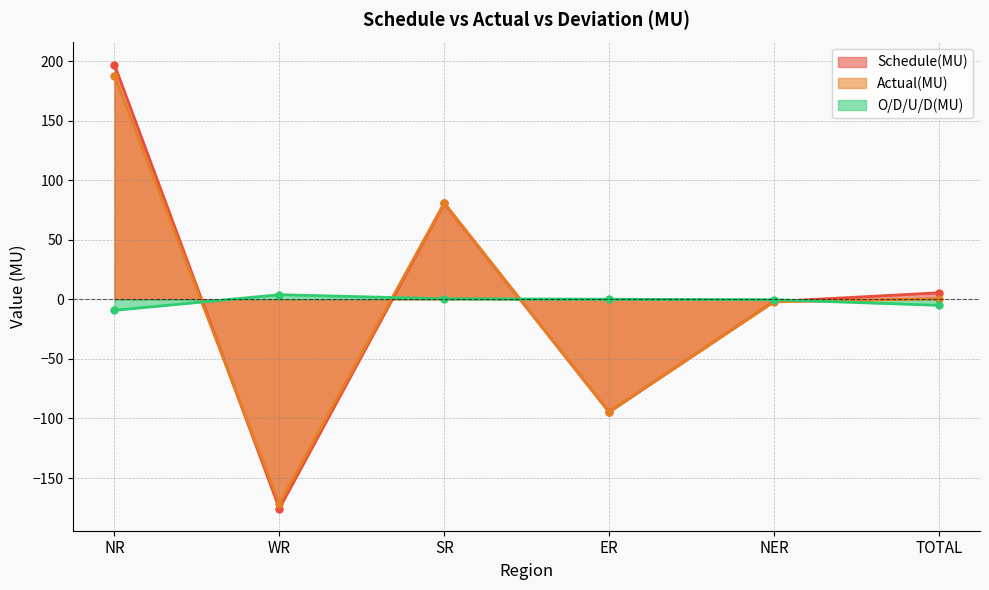

What is the total value across all series at ER?

-189.0